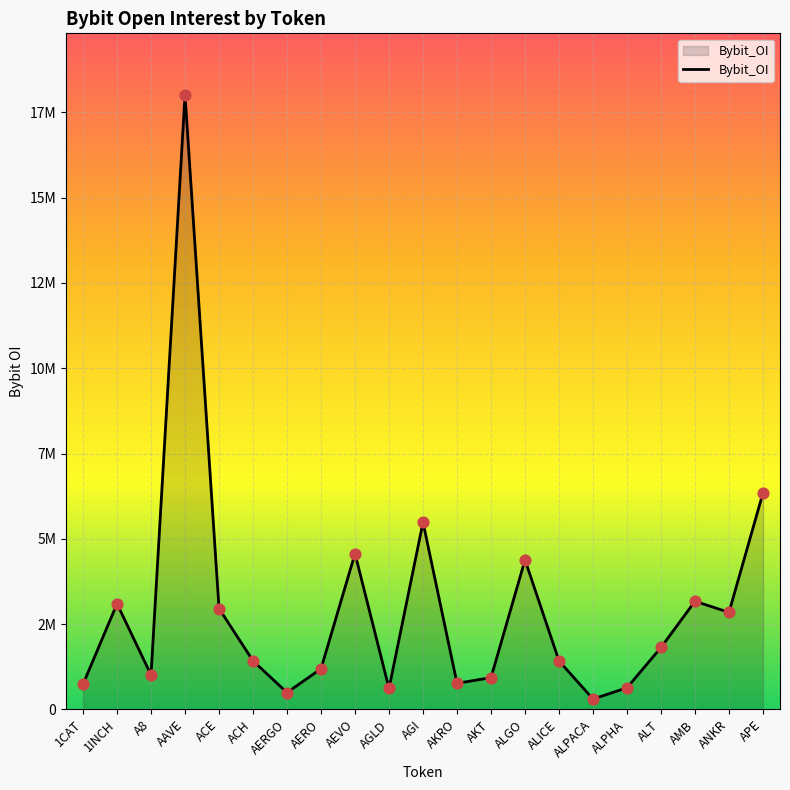

What is the change in value from AKRO to ALT?

+1051495